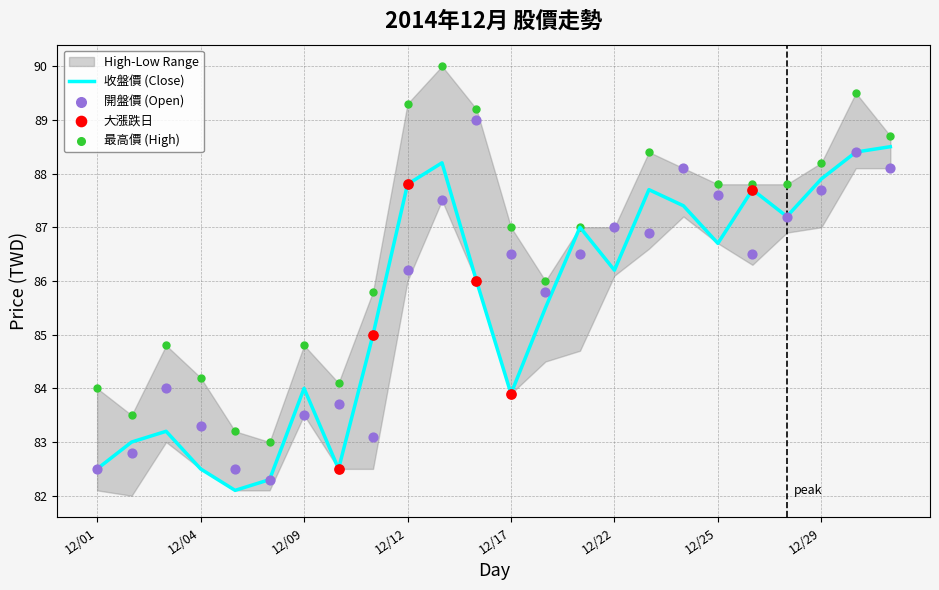

What is the total value across all series at 12/30?

266.3